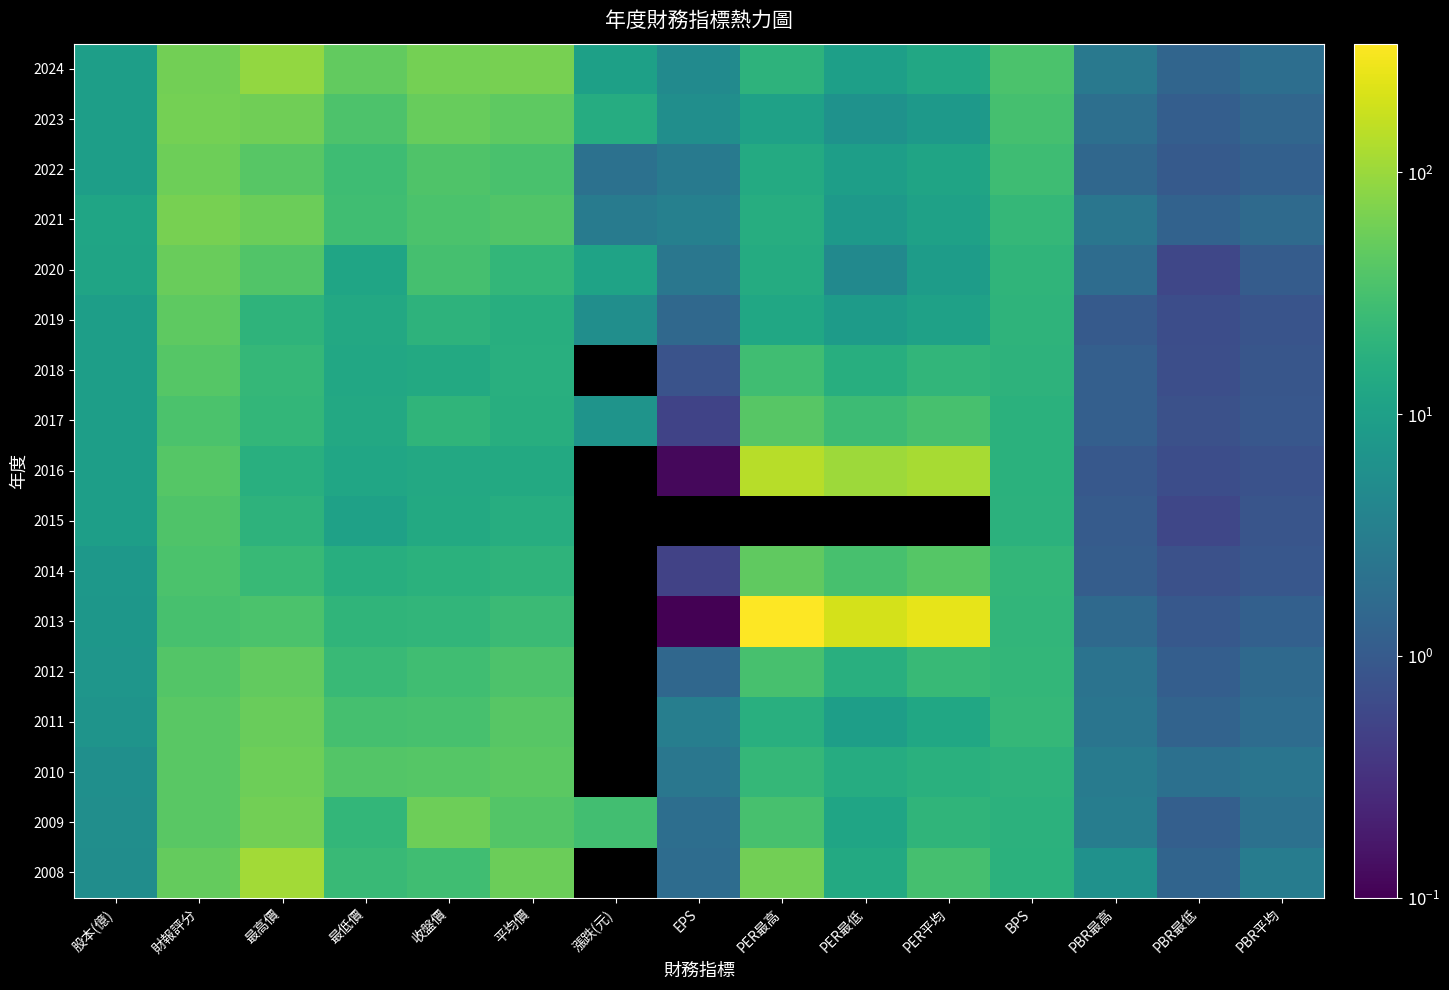

How many data points does each series have?

15